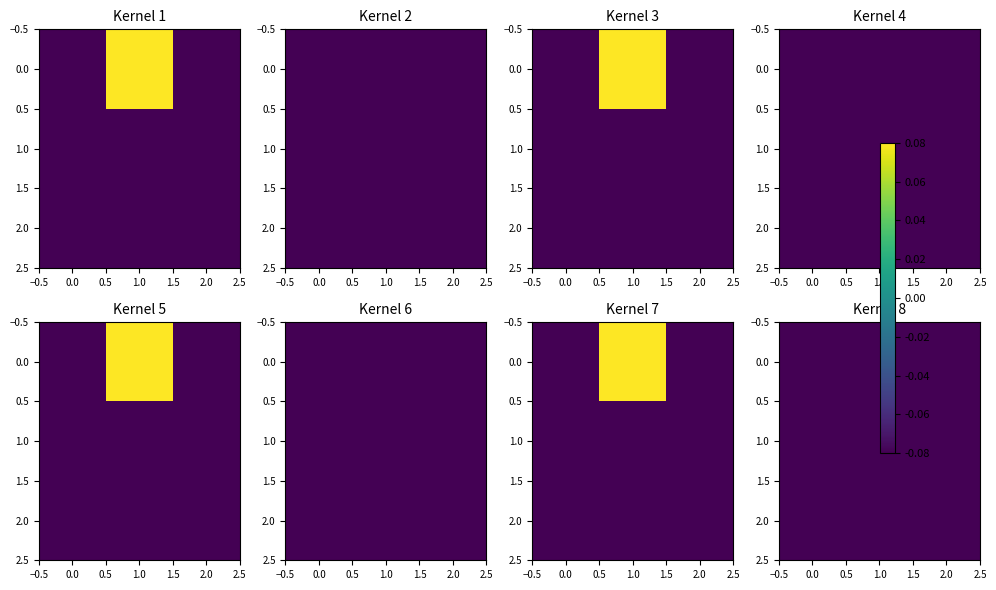

Which series has the largest range (max minus min)?

1.0